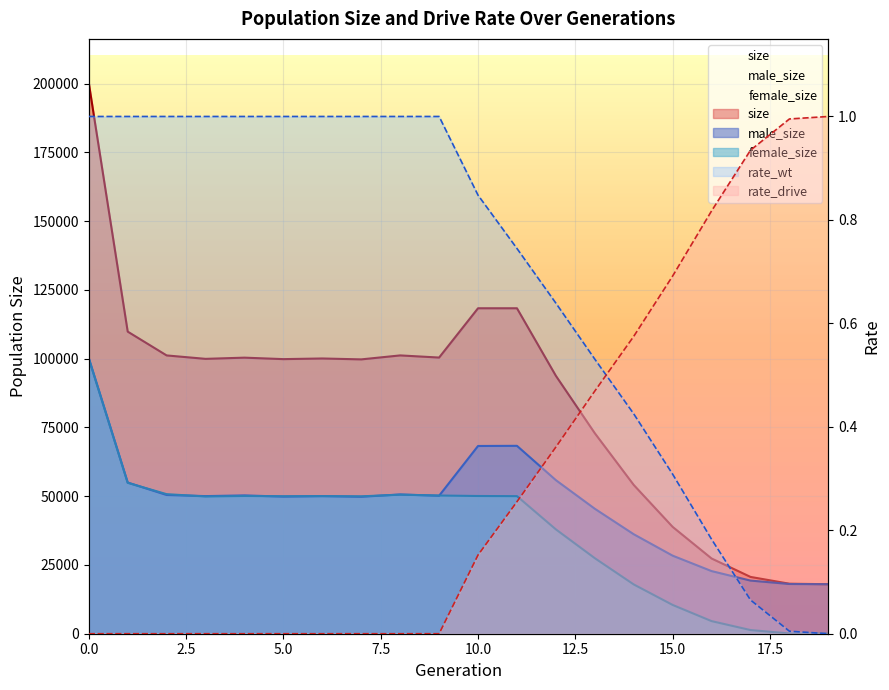

Does the chart display data point markers on the line(s)?

No